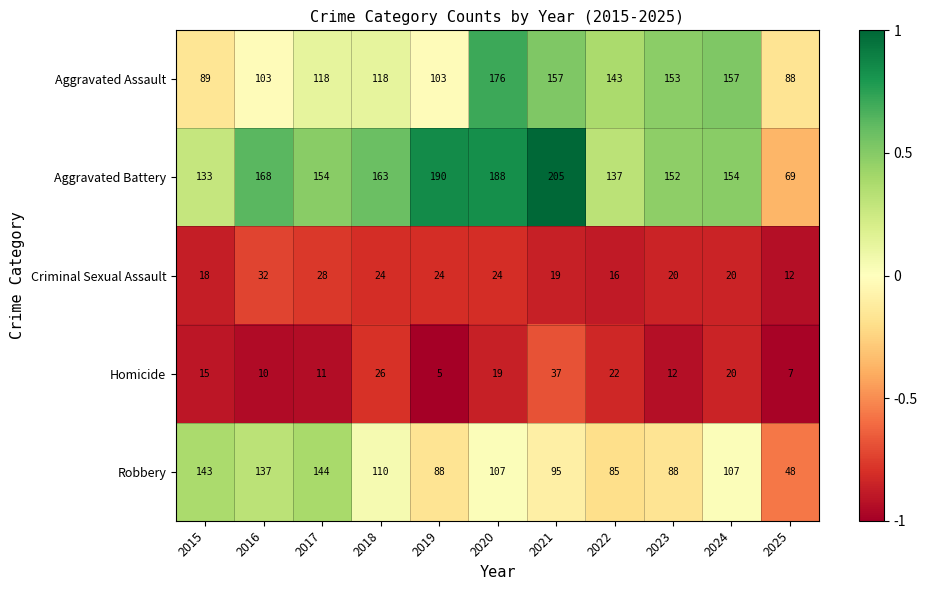

The value of Criminal Sexual Assault at 2021 is 7. True or false?

False